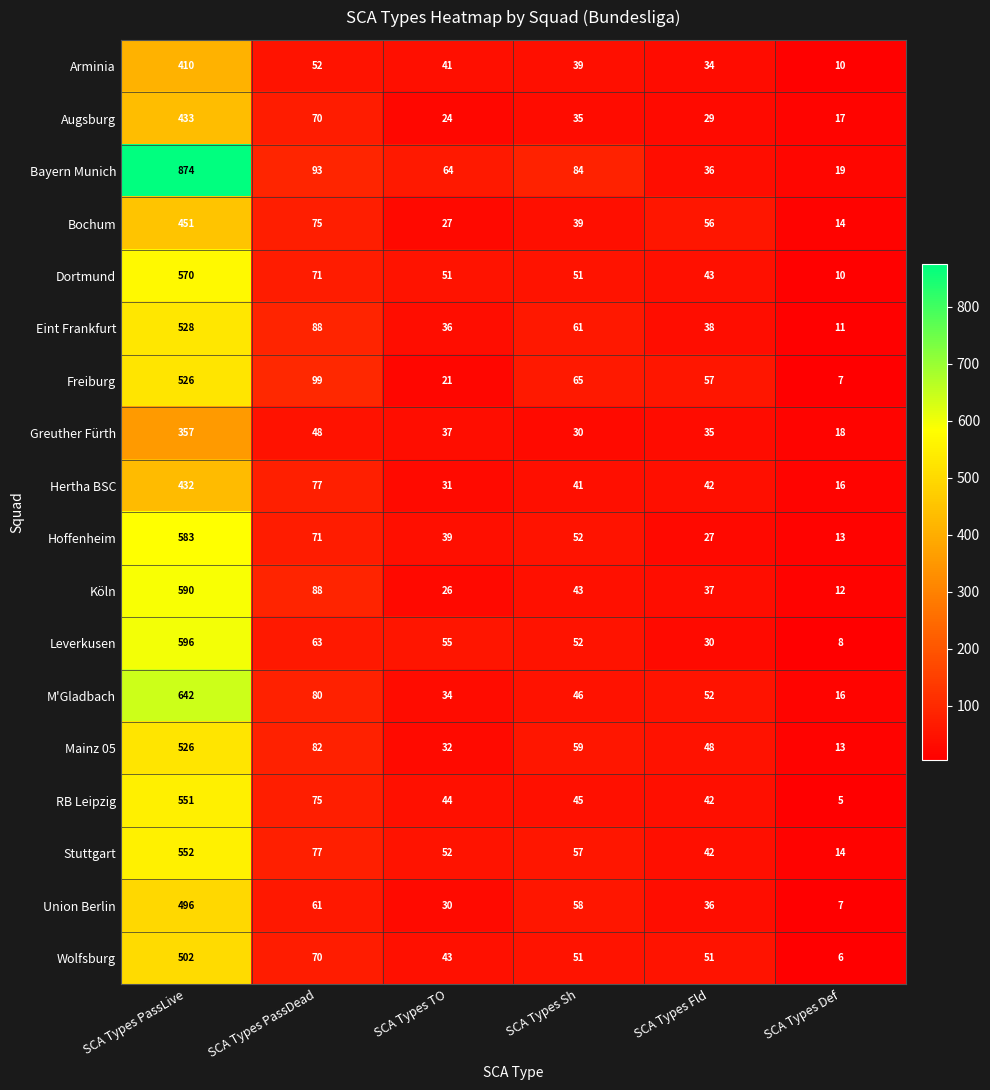

Is it true that Mainz 05 equals 18 at SCA Types Fld?

False